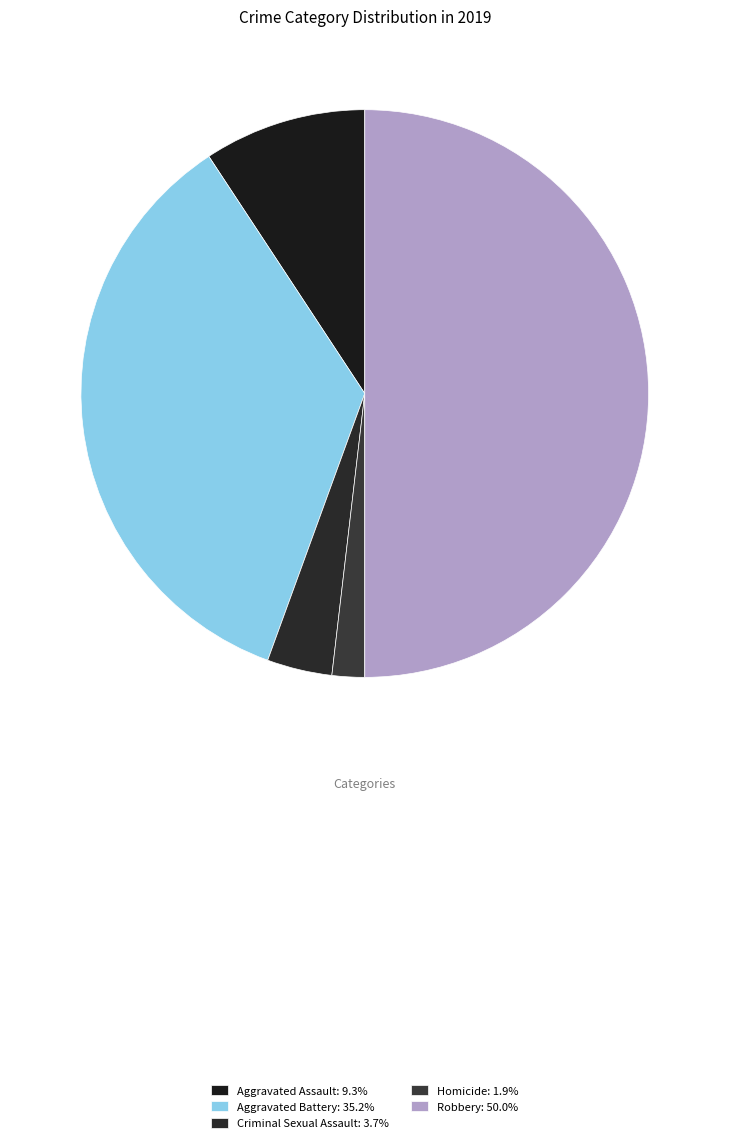

Does Aggravated Assault represent more than half of the total?

No